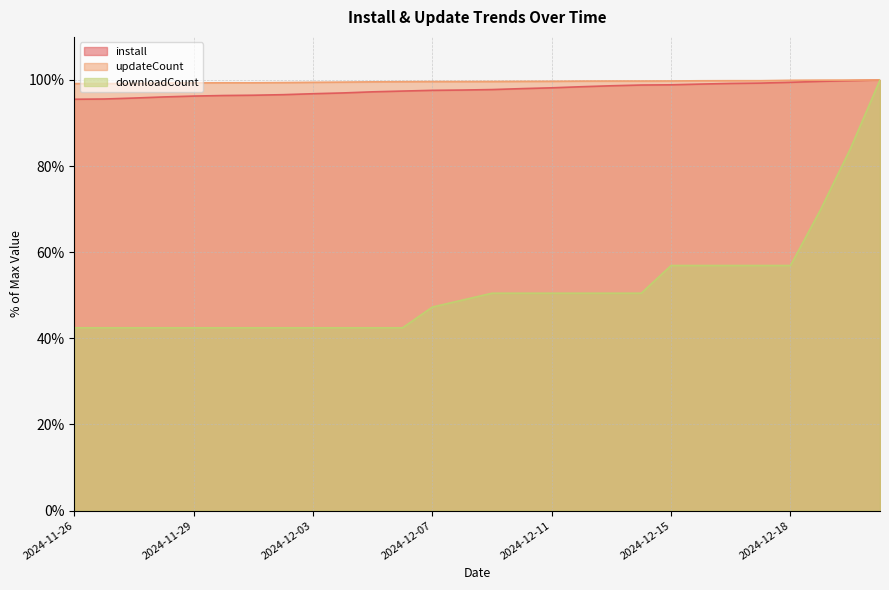

Which category has the lowest value in the updateCount series?

2024-11-26